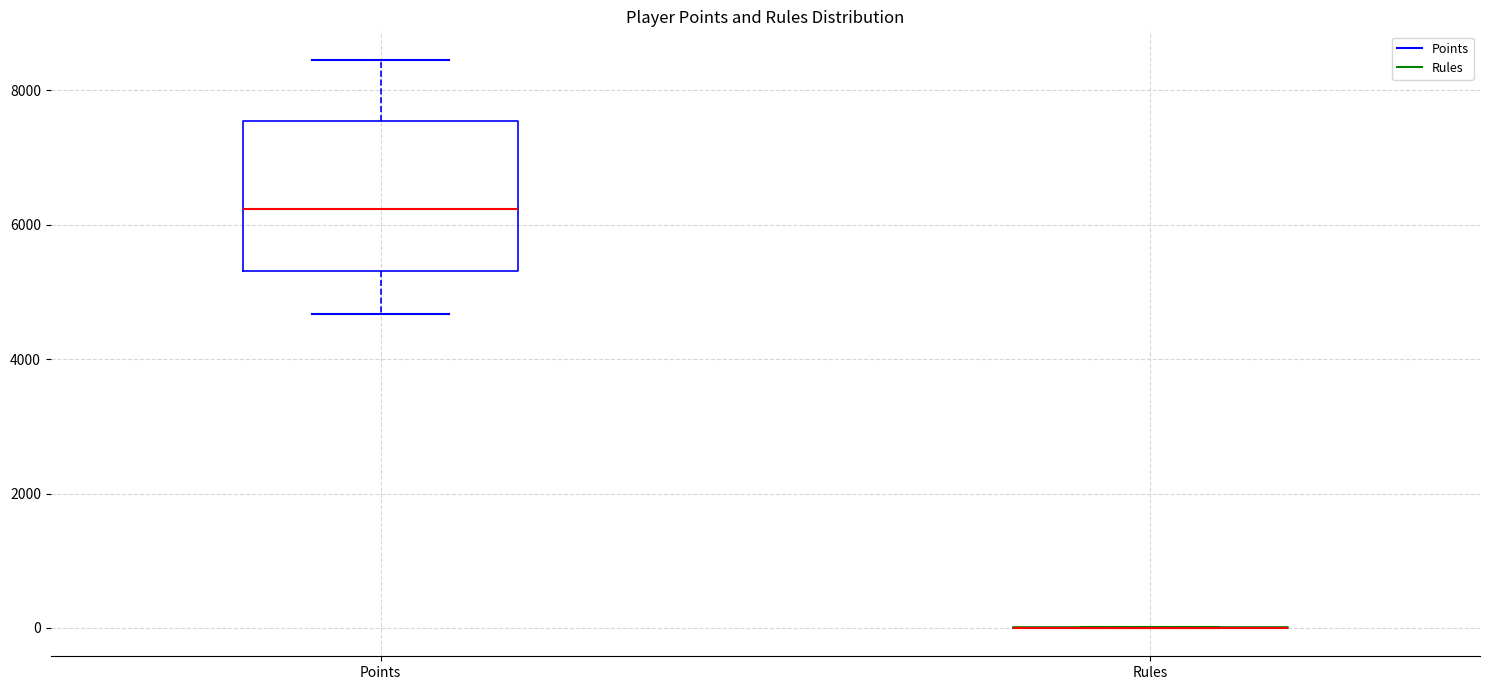

Where does the upper whisker of the box for Points end on the y-axis? The values are not printed on the chart, so give them approximately, as read against the axis.

8400